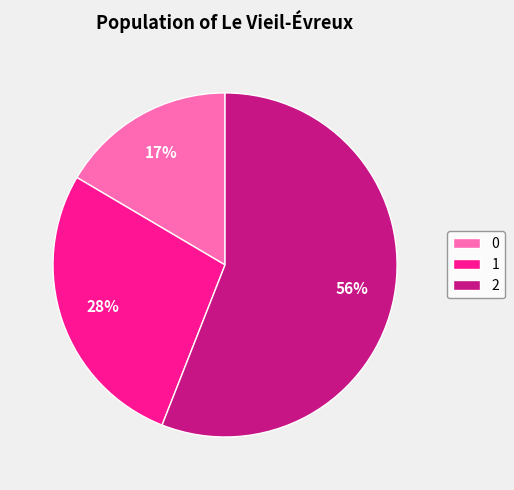

Which slice is the largest?

2